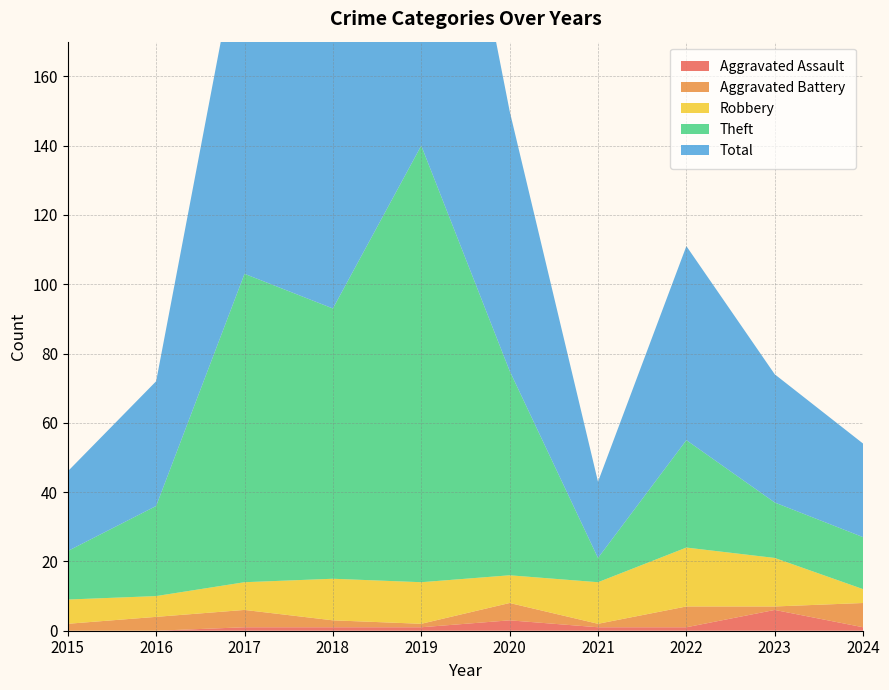

Reading right to left, list all the values displayed in this chart.

Aggravated Assault: 2024=1	2023=6	2022=1	2021=1	2020=3	2019=1	2018=1	2017=1	2016=0	2015=0
Aggravated Battery: 2024=7	2023=1	2022=6	2021=1	2020=5	2019=1	2018=2	2017=5	2016=4	2015=2
Robbery: 2024=4	2023=14	2022=17	2021=12	2020=8	2019=12	2018=12	2017=8	2016=6	2015=7
Theft: 2024=15	2023=16	2022=31	2021=7	2020=59	2019=126	2018=78	2017=89	2016=26	2015=14
Total: 2024=27	2023=37	2022=56	2021=22	2020=75	2019=140	2018=93	2017=103	2016=36	2015=23